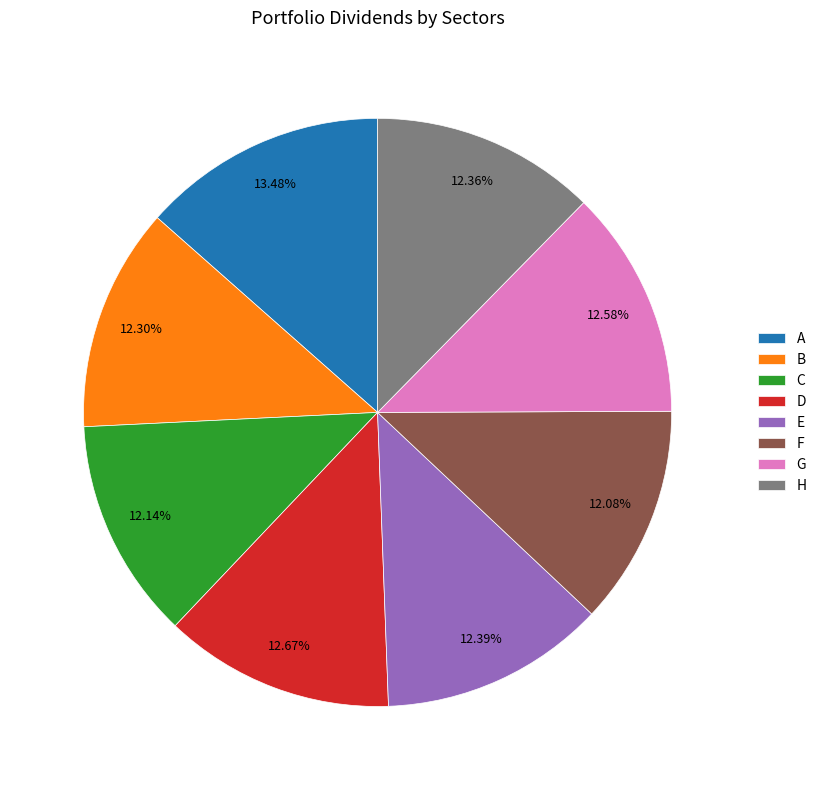

How many slices are in this pie chart?

8